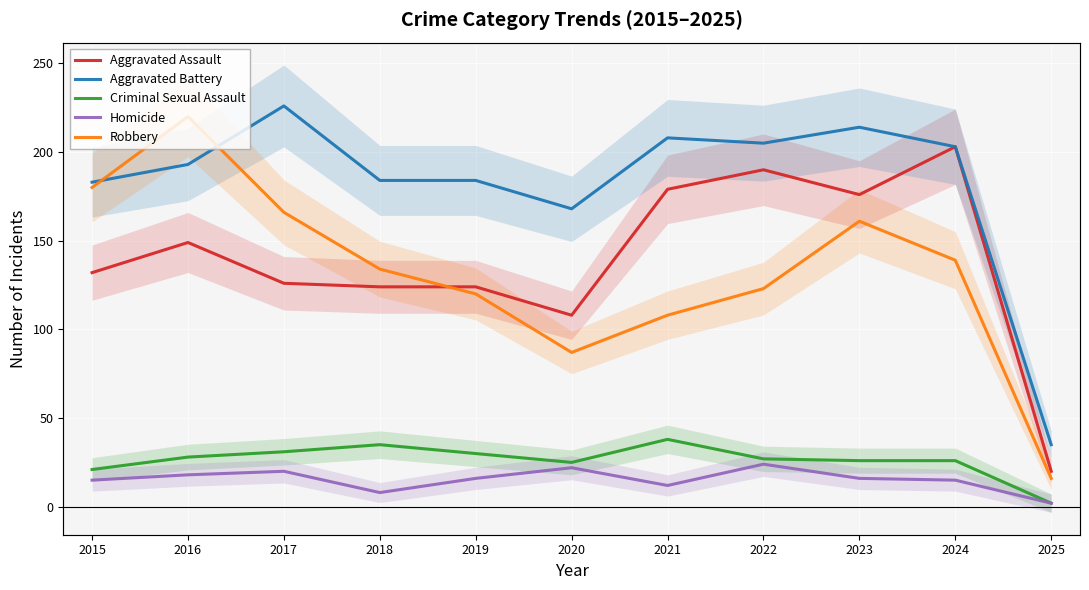

In Criminal Sexual Assault, how many points are lower than both neighbors (excluding endpoints)?

1